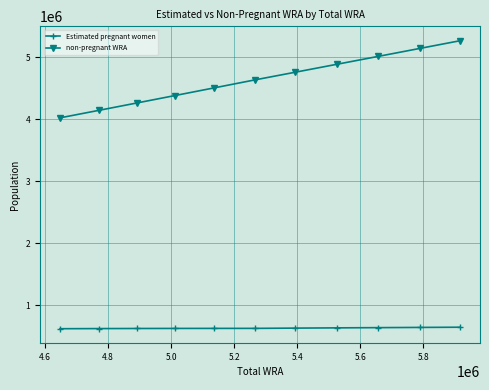

How many distinct data groups are displayed?

2